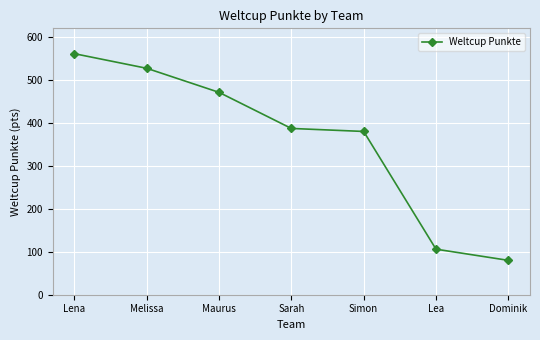

How many lines are shown in the chart?

1